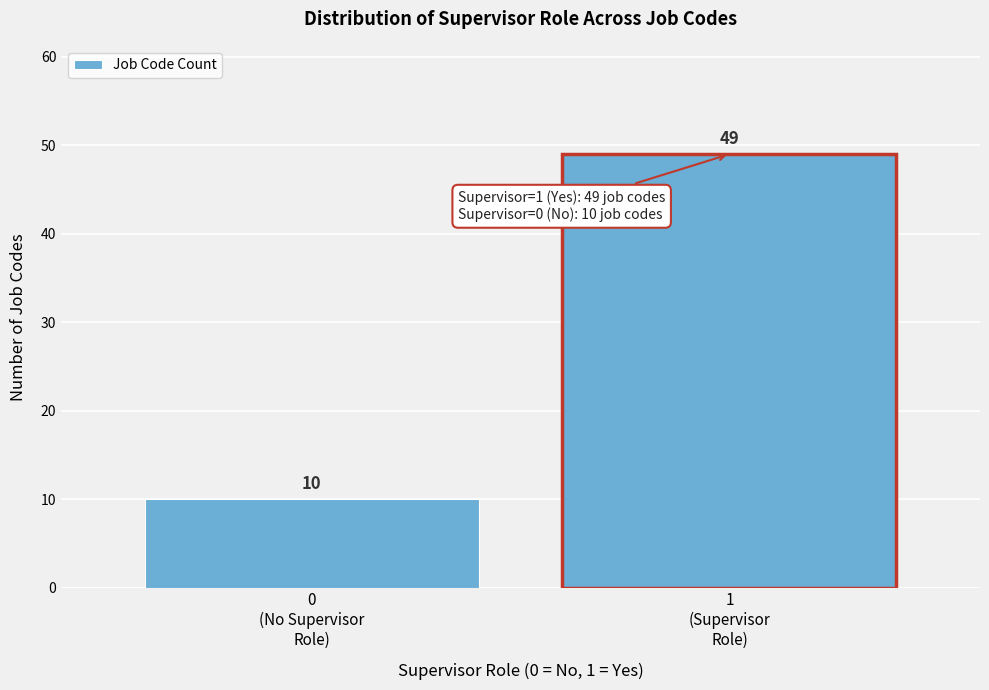

Reading right to left, what are all the values shown in this chart?

49	10